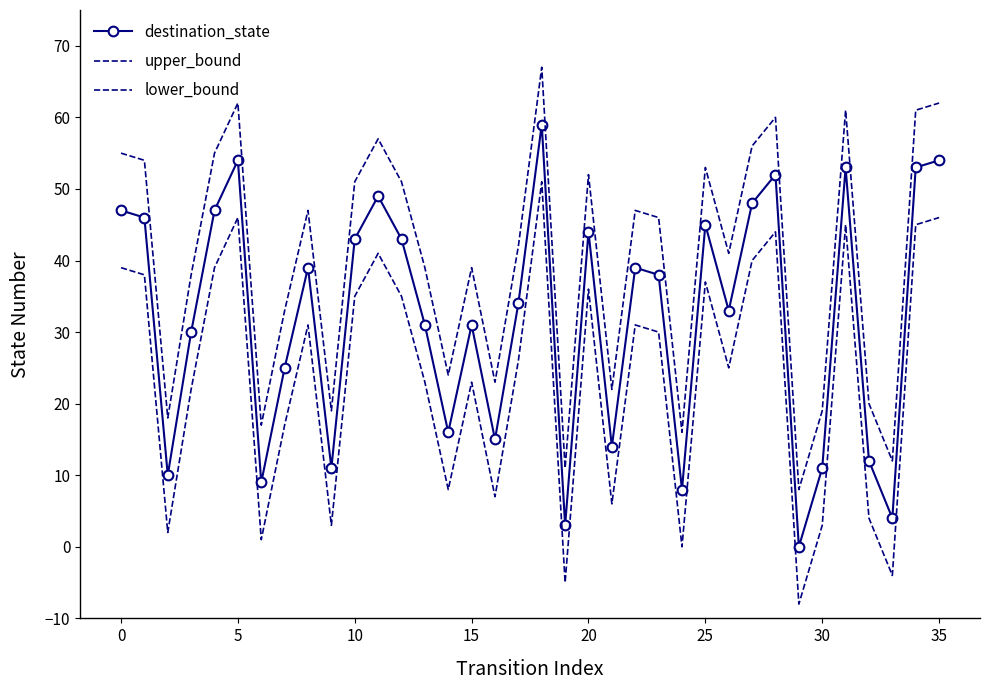

True or false: destination_state and lower_bound intersect in this chart.

False